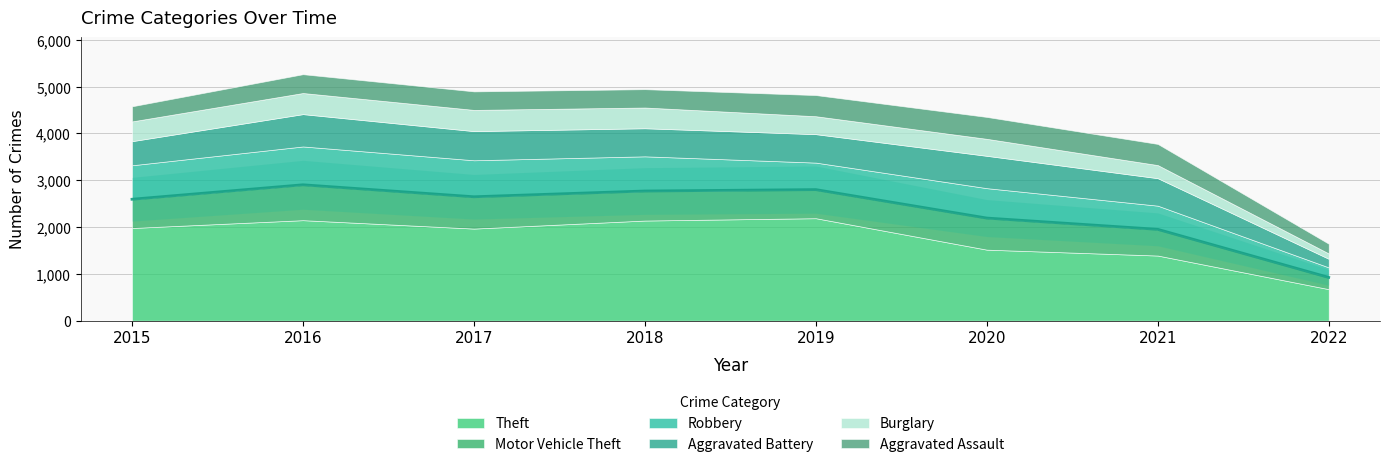

Reading left to right, transcribe all the data shown in this chart.

Theft: 2015=1981	2016=2148	2017=1968	2018=2140	2019=2190	2020=1518	2021=1392	2022=674
Motor Vehicle Theft: 2015=614	2016=756	2017=680	2018=631	2019=611	2020=675	2021=560	2022=251
Robbery: 2015=726	2016=819	2017=780	2018=741	2019=577	2020=639	2021=506	2022=214
Aggravated Battery: 2015=515	2016=691	2017=623	2018=600	2019=608	2020=691	2021=587	2022=184
Burglary: 2015=422	2016=451	2017=453	2018=443	2019=383	2020=363	2021=280	2022=114
Aggravated Assault: 2015=323	2016=402	2017=396	2018=392	2019=452	2020=468	2021=452	2022=208